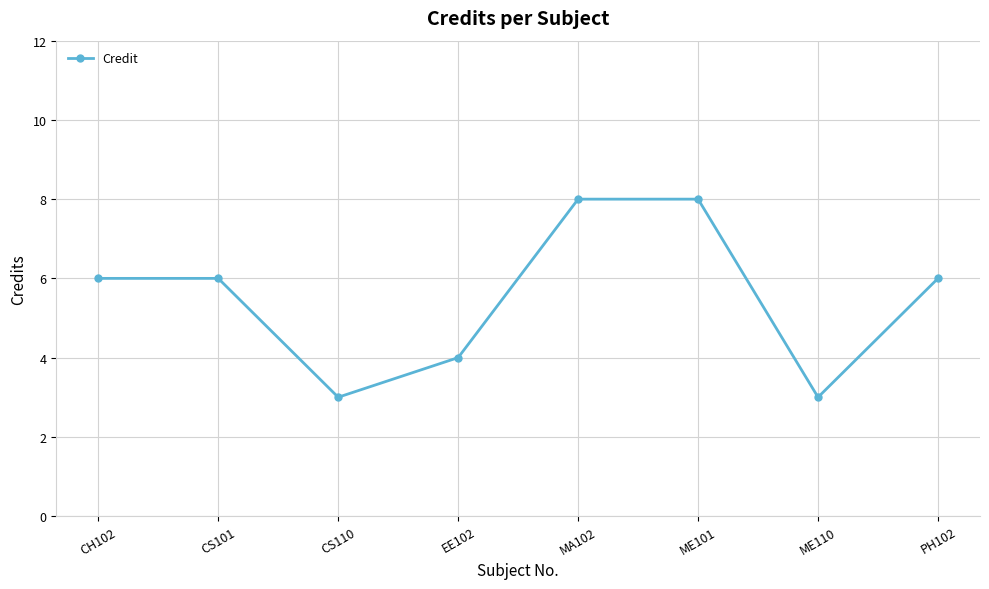

What is the greatest value displayed?

8